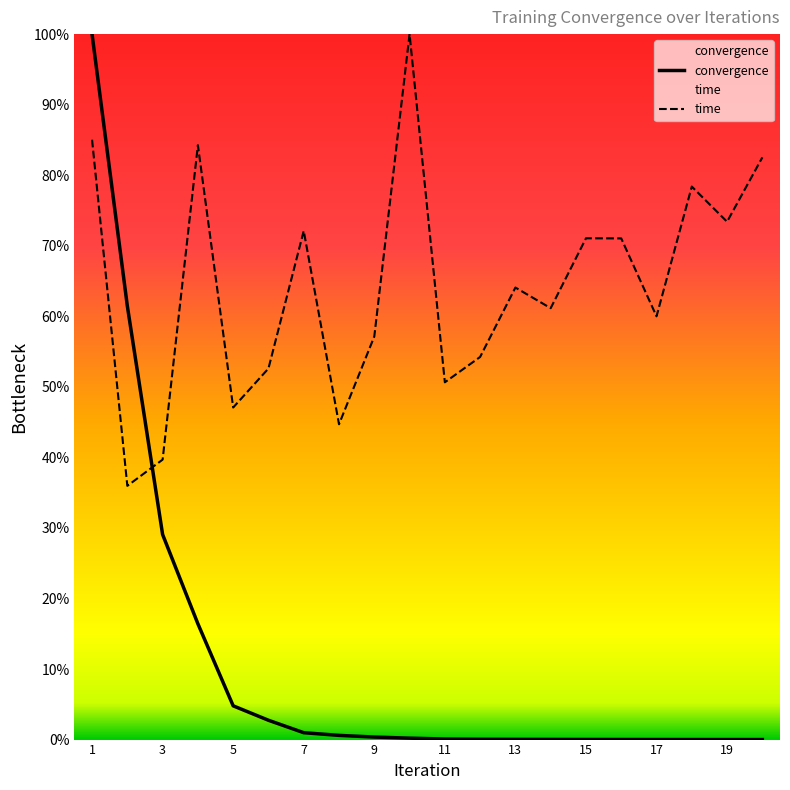

What is the greatest value displayed?

100.0